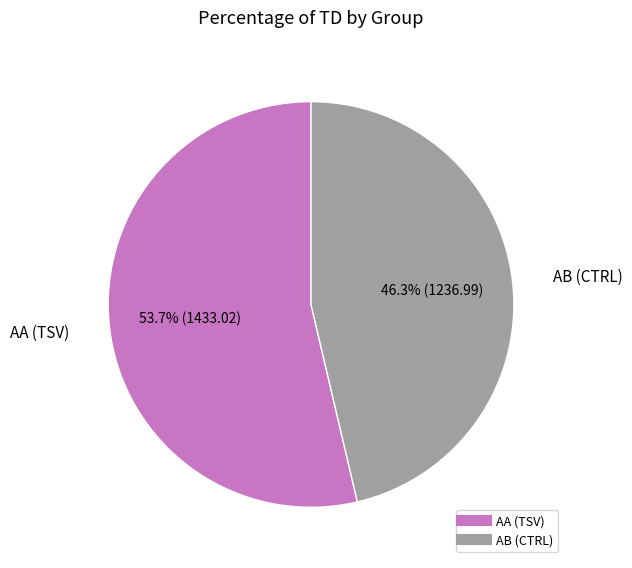

Is the sum of AA (TSV) and AB (CTRL) greater than half?

Yes